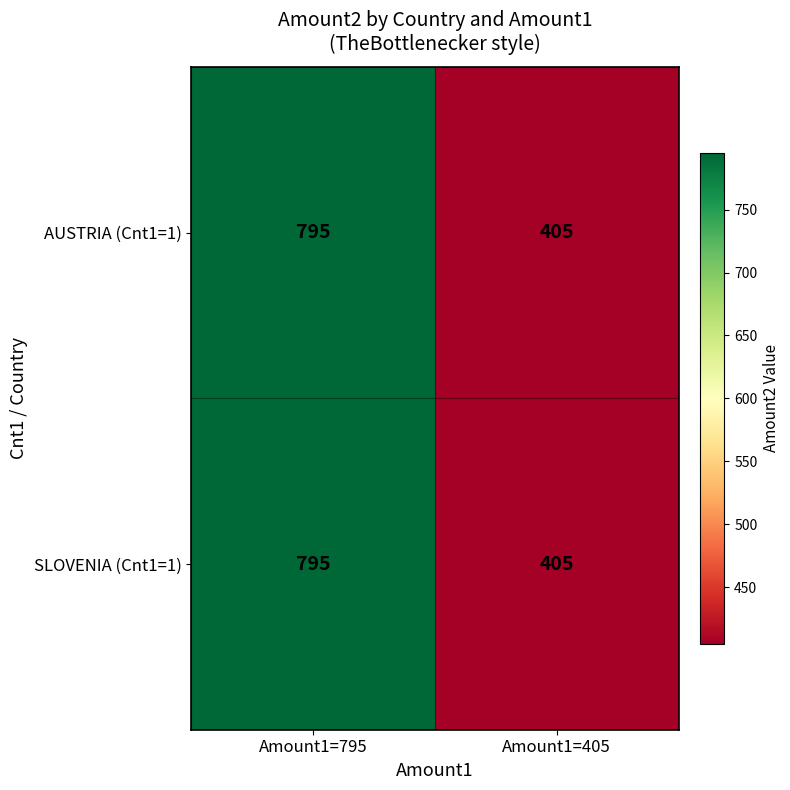

List the labels in order of SLOVENIA (Cnt1=1) value, largest first.

Amount1=795, Amount1=405